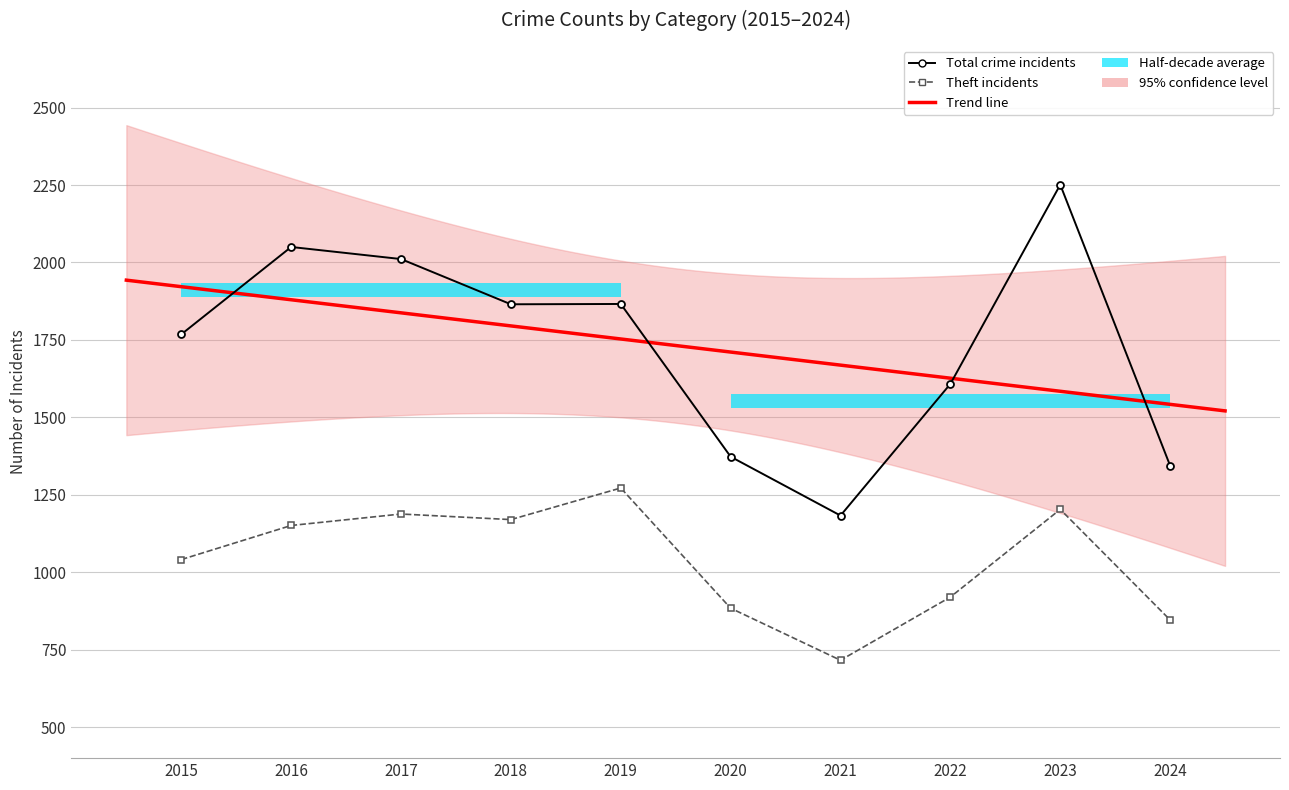

What is the value of the Total point at the 3rd from the left?

2011